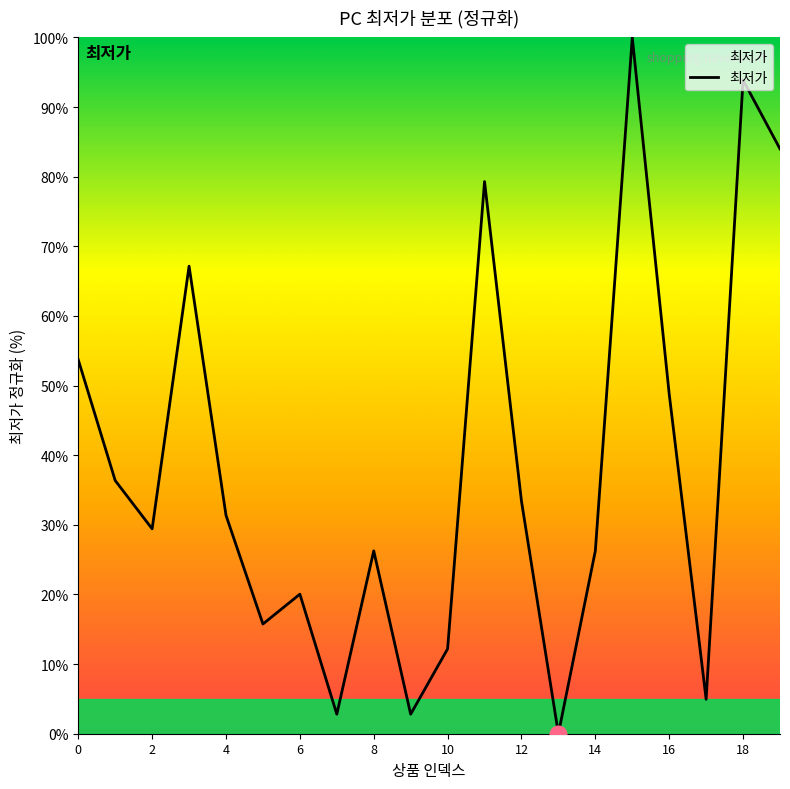

What is the greatest value displayed?

100.0